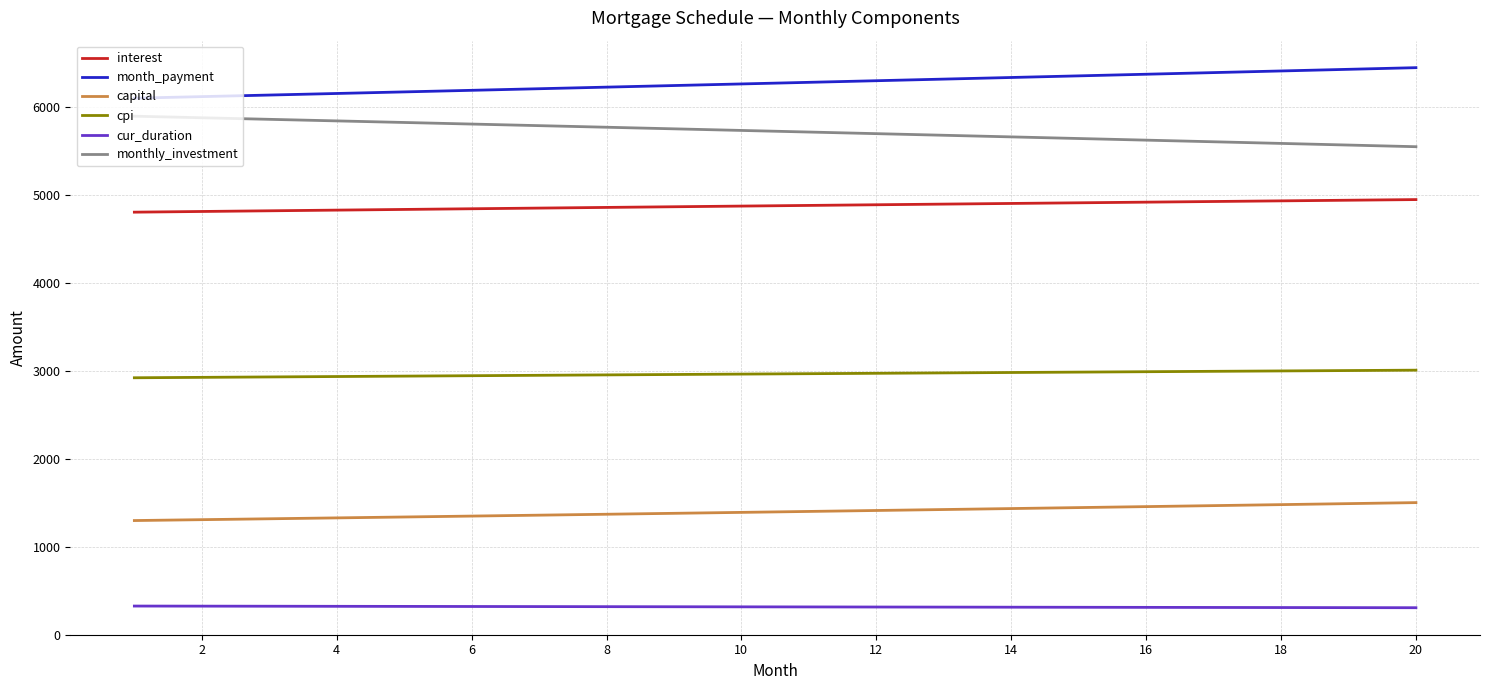

True or false: capital and cpi intersect in this chart.

False